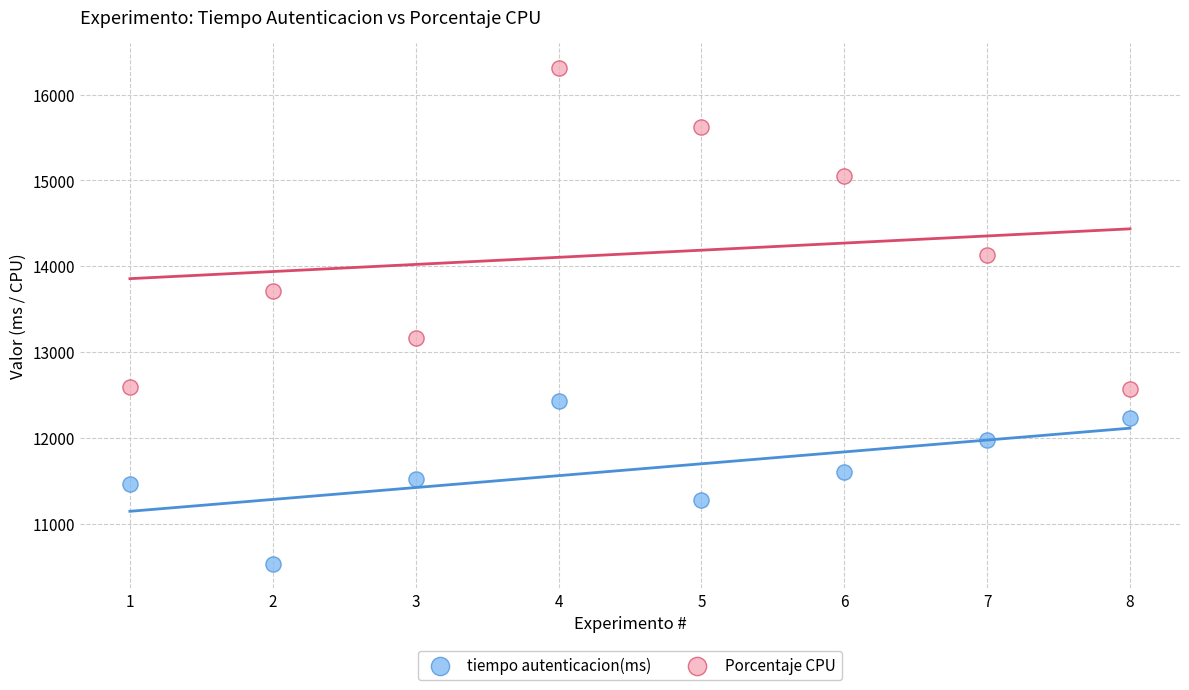

Which series contains the highest Y value?

Porcentaje CPU